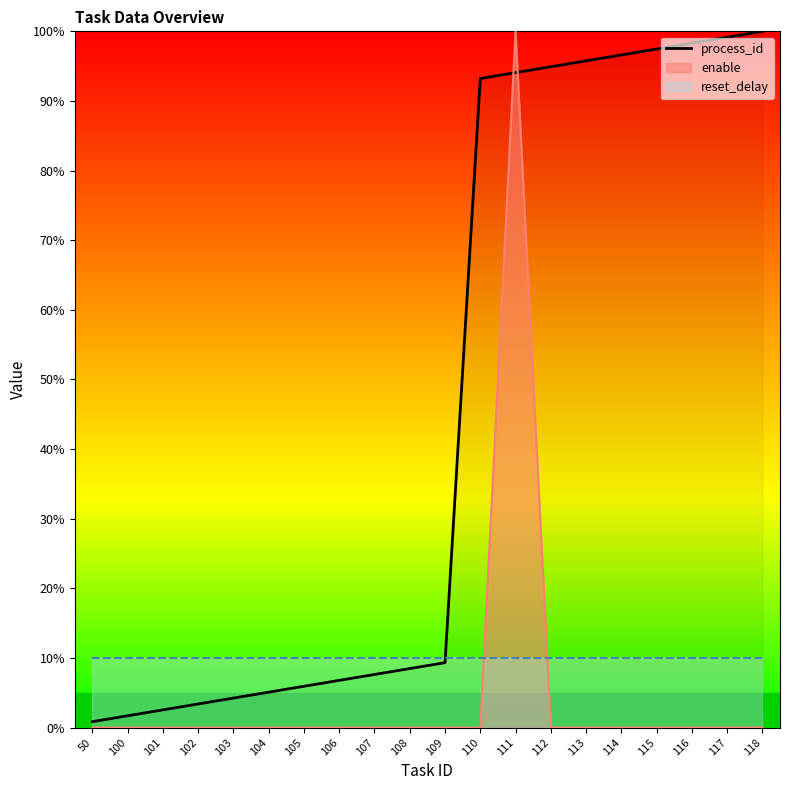

Is this an area chart (filled region under the line)?

No